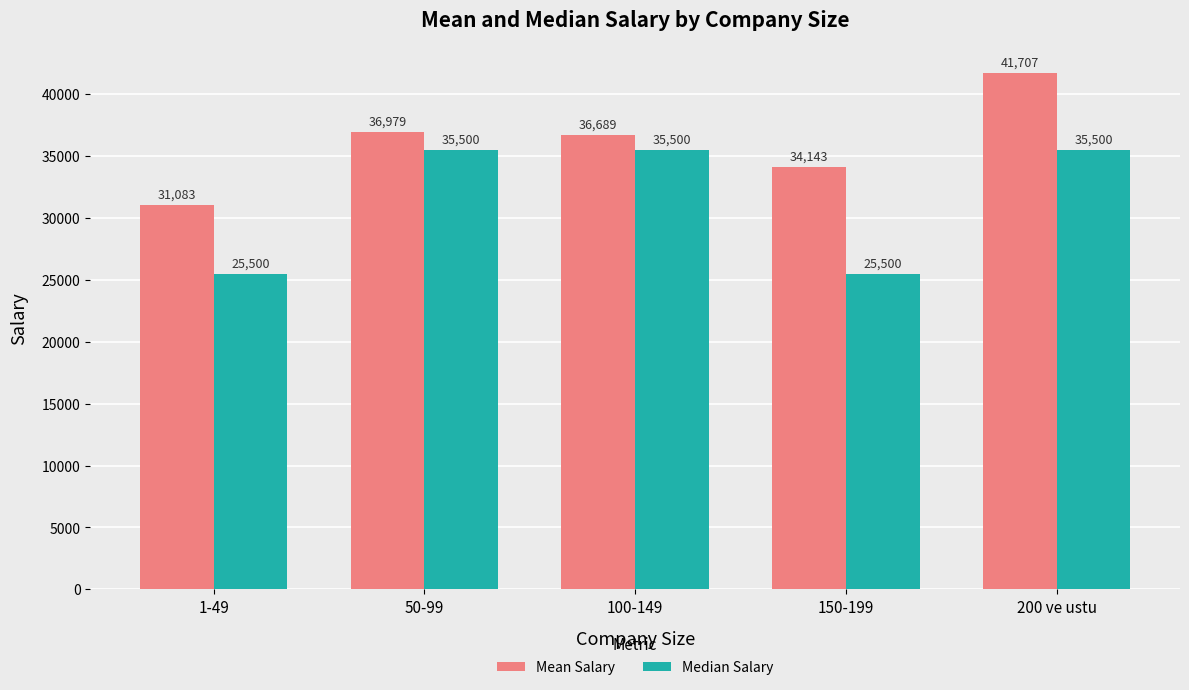

What is the spread (max minus min) of values at 150-199?

8642.9